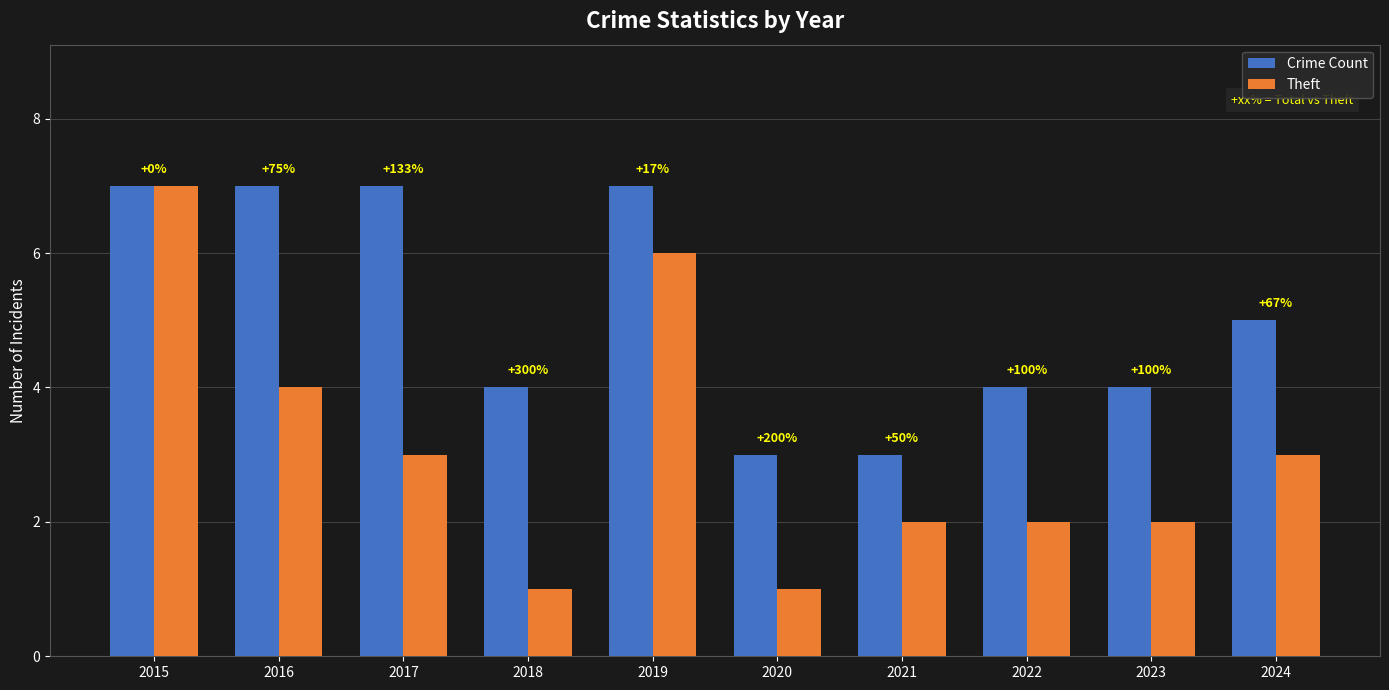

True or false: Crime Count has a value of 10 at 2015.

False